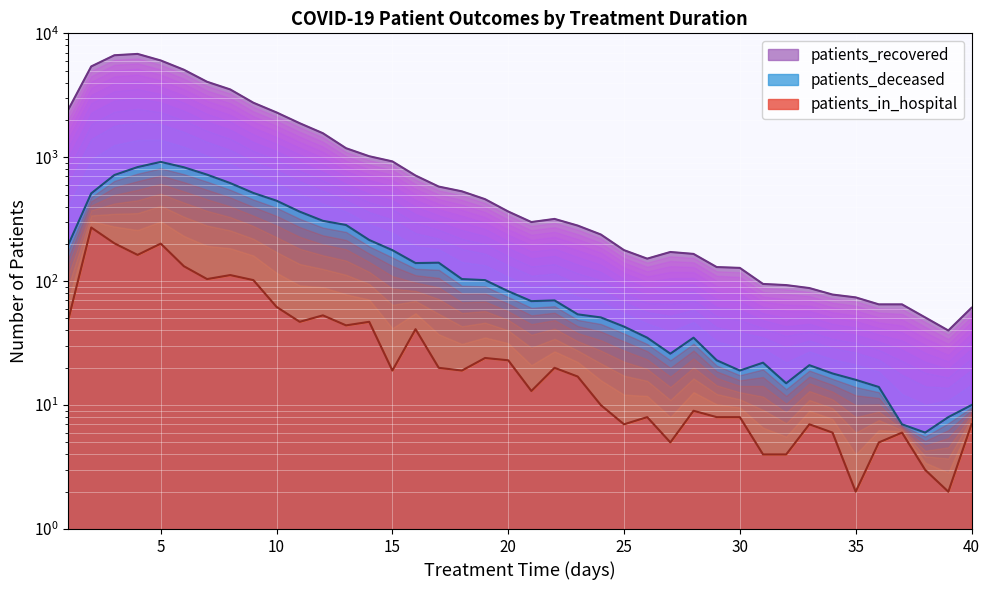

Reading right to left, transcribe all the data shown in this chart.

patients_recovered: 40=61	39=40	38=51	37=65	36=65	35=74	34=78	33=88	32=93	31=95	30=128	29=130	28=166	27=172	26=152	25=178	24=238	23=281	22=318	21=300	20=365	19=459	18=531	17=580	16=712	15=926	14=1019	13=1183	12=1563	11=1882	10=2299	9=2754	8=3526	7=4065	6=5083	5=6040	4=6823	3=6654	2=5406	1=2404
patients_deceased: 40=10	39=8	38=6	37=7	36=14	35=16	34=18	33=21	32=15	31=22	30=19	29=23	28=35	27=26	26=35	25=43	24=51	23=54	22=70	21=69	20=83	19=102	18=104	17=141	16=140	15=178	14=215	13=284	12=307	11=364	10=446	9=515	8=619	7=724	6=830	5=917	4=833	3=719	2=511	1=195
patients_in_hospital: 40=7	39=2	38=3	37=6	36=5	35=2	34=6	33=7	32=4	31=4	30=8	29=8	28=9	27=5	26=8	25=7	24=10	23=17	22=20	21=13	20=23	19=24	18=19	17=20	16=41	15=19	14=47	13=44	12=53	11=47	10=62	9=102	8=112	7=104	6=132	5=201	4=163	3=202	2=271	1=48